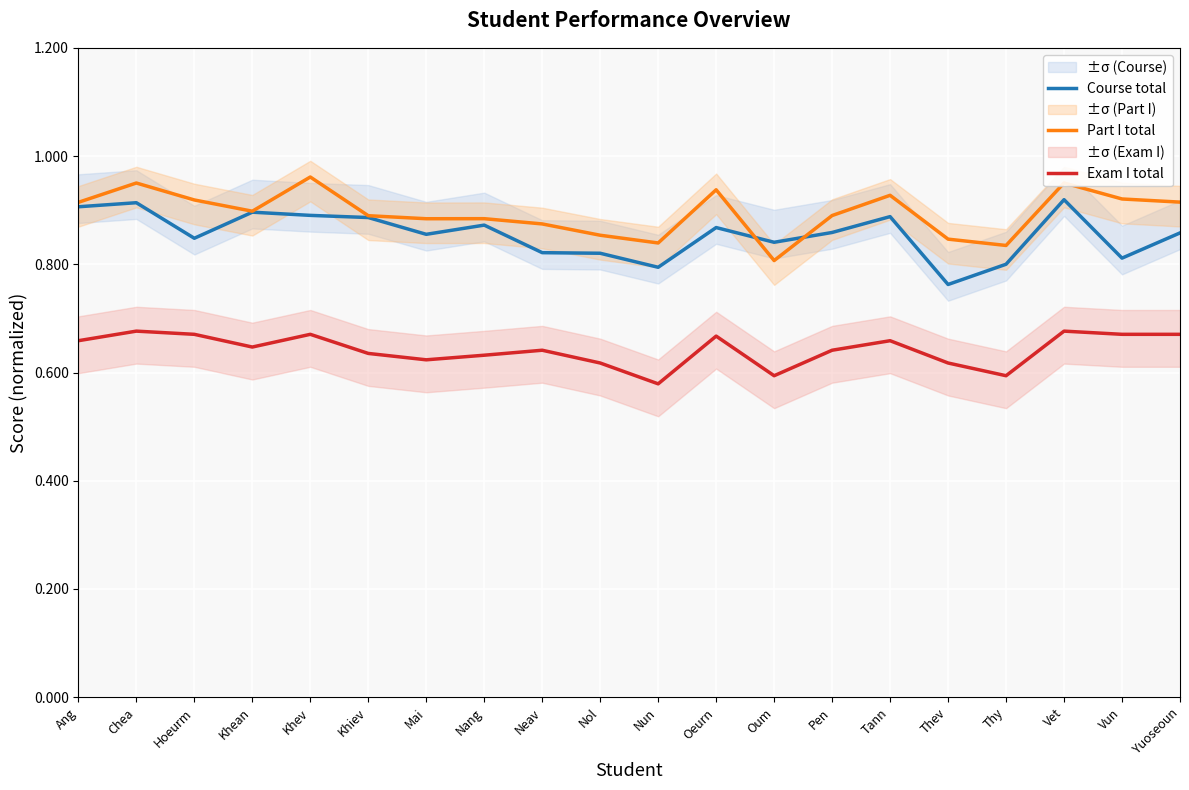

What is the smallest value displayed?

0.6